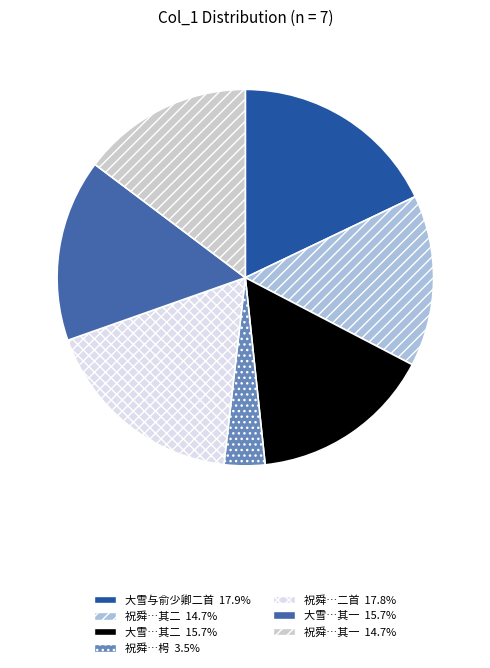

How many segments does this pie chart have?

7